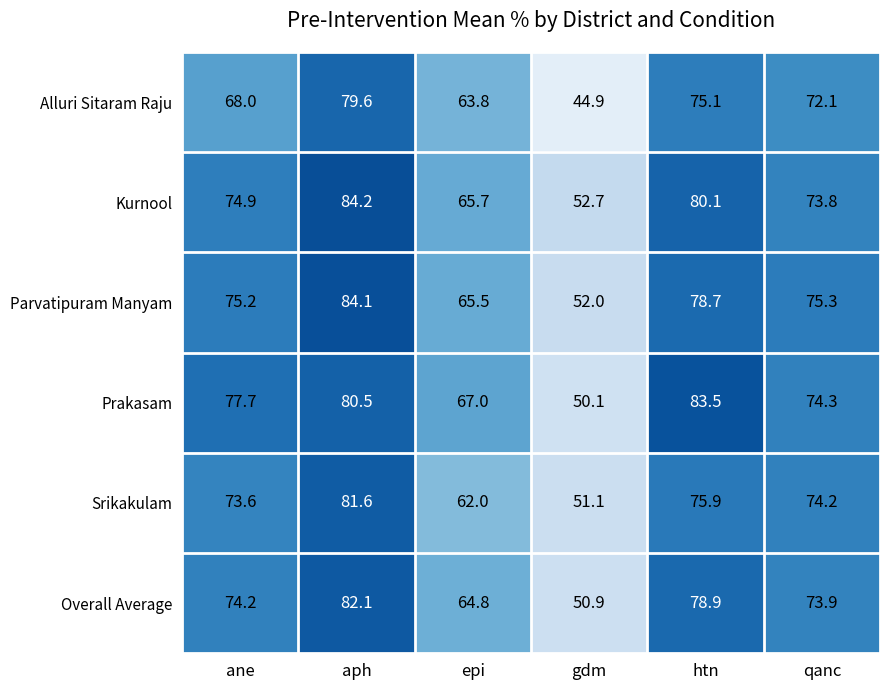

What is the difference between the maximum and minimum values in the Kurnool series?

31.5